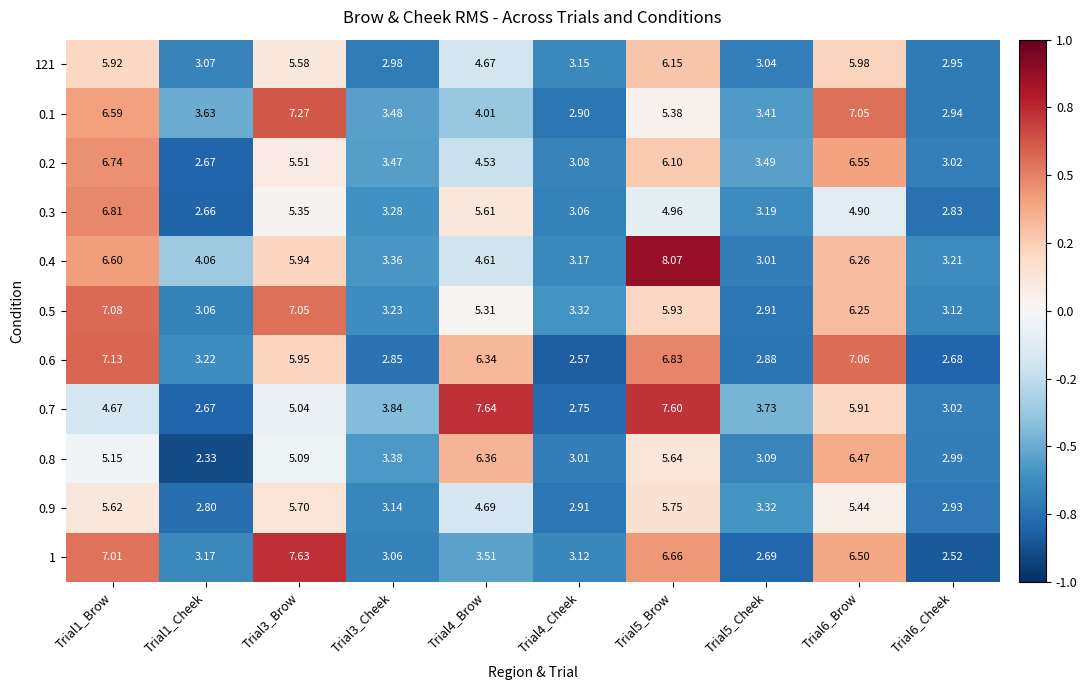

Is the value of 0.8 at Trial3_Brow greater than the value of 0.3 at Trial1_Cheek?

Yes